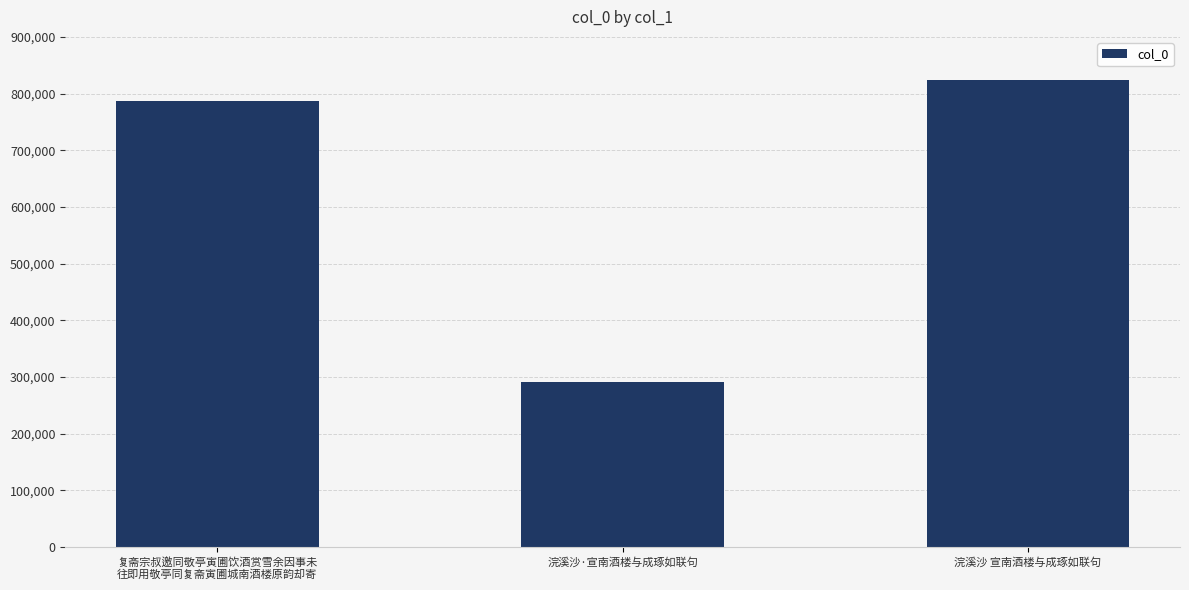

What is the difference between the values at 浣溪沙·宣南酒楼与成琢如联句 and 复斋宗叔邀同敬亭寅圃饮酒赏雪余因事未
往即用敬亭同复斋寅圃城南酒楼原韵却寄?

495599